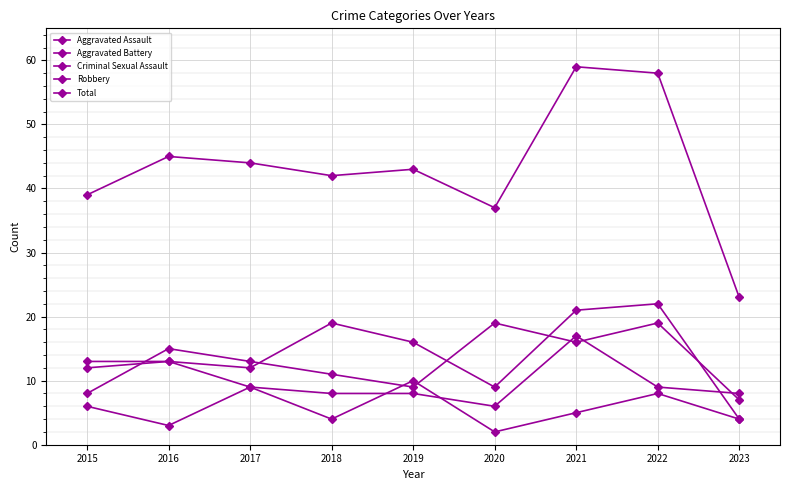

What is the difference between the Aggravated Battery values at 2021 and 2019?

9